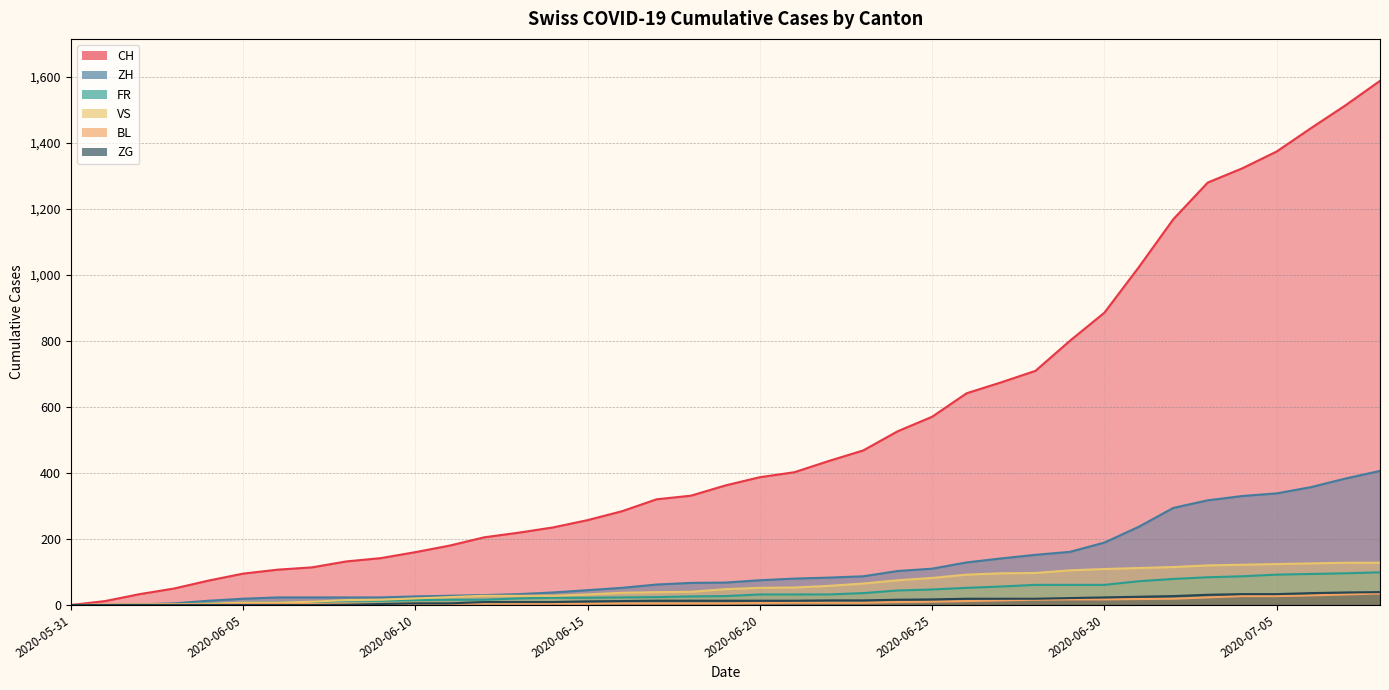

What are all the series names shown in the legend?

CH, ZH, FR, VS, BL, ZG